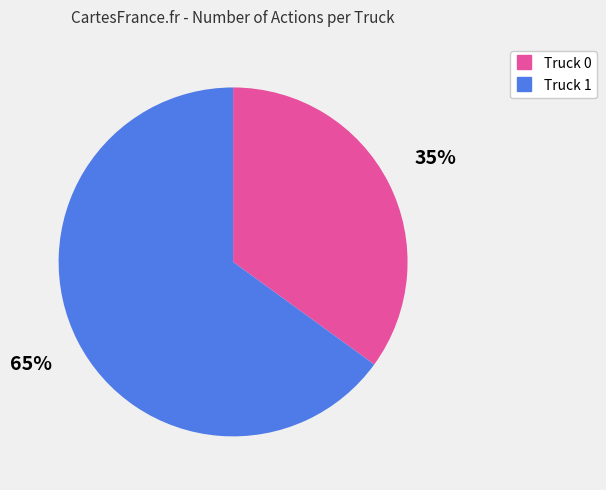

Which category accounts for the majority?

Truck 1